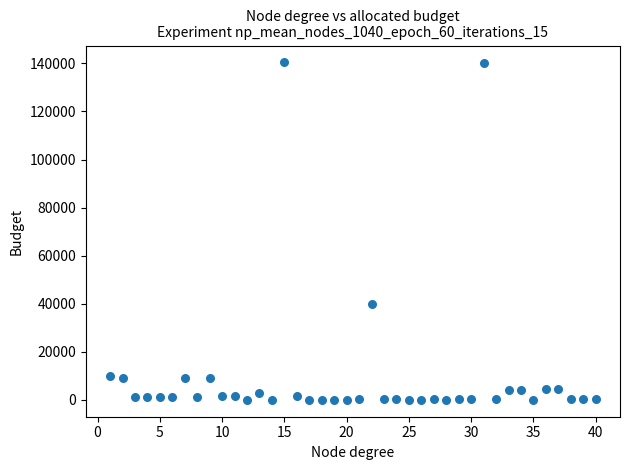

What is the range of X values (max minus min)?

39